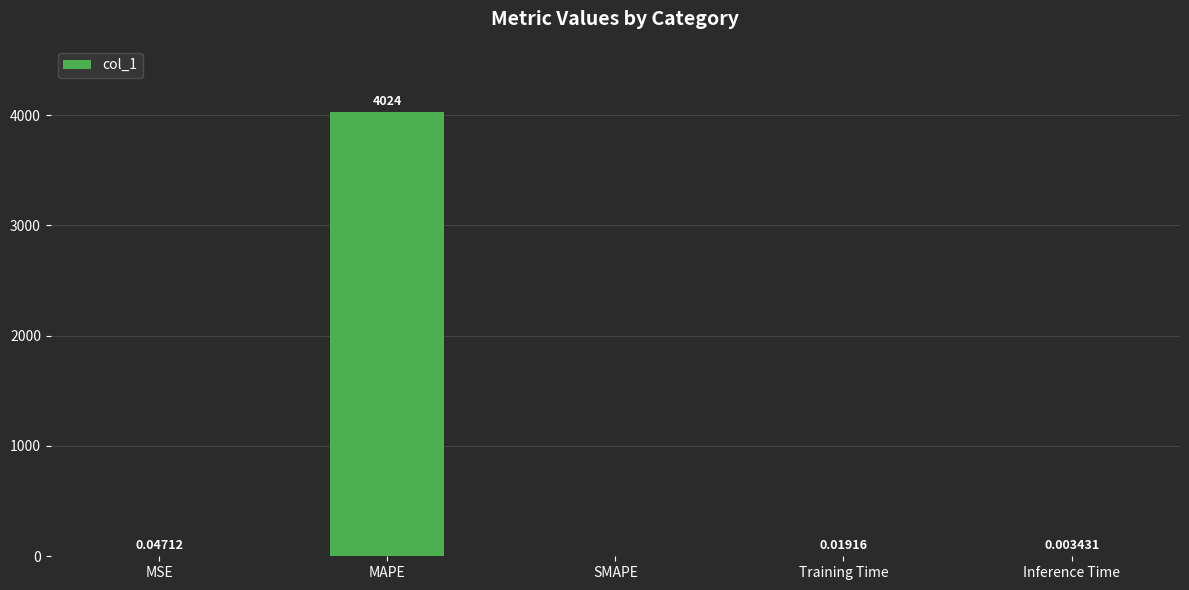

What is the greatest value displayed?

4024.2